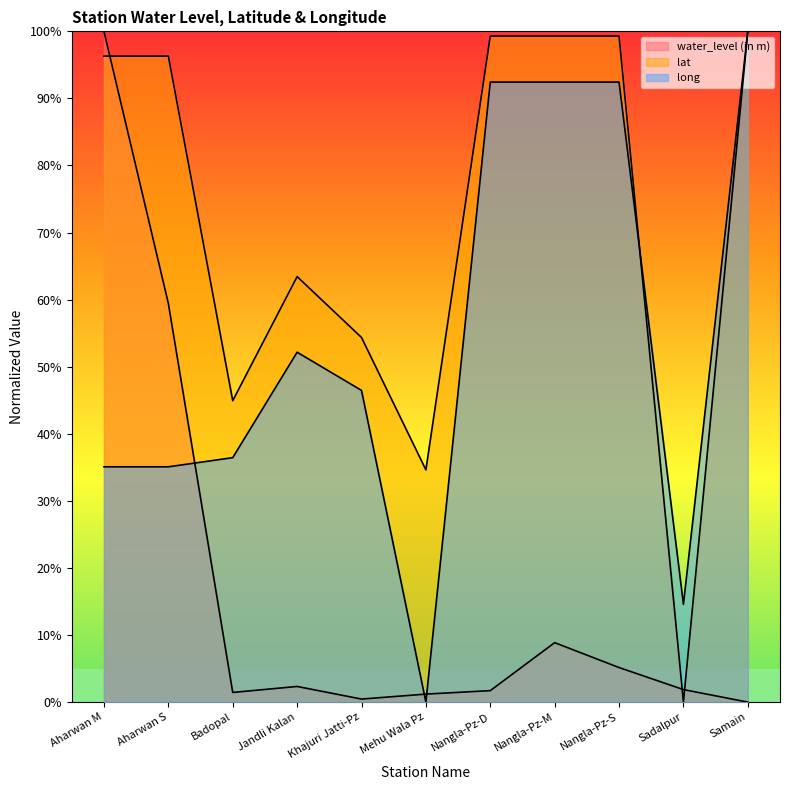

Which series has the largest total across all categories?

lat